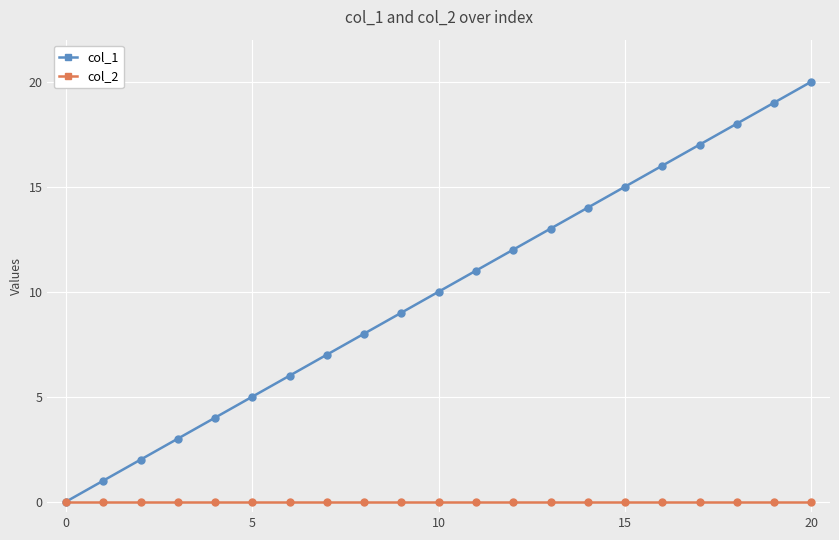

What is the maximum value shown in the chart?

20